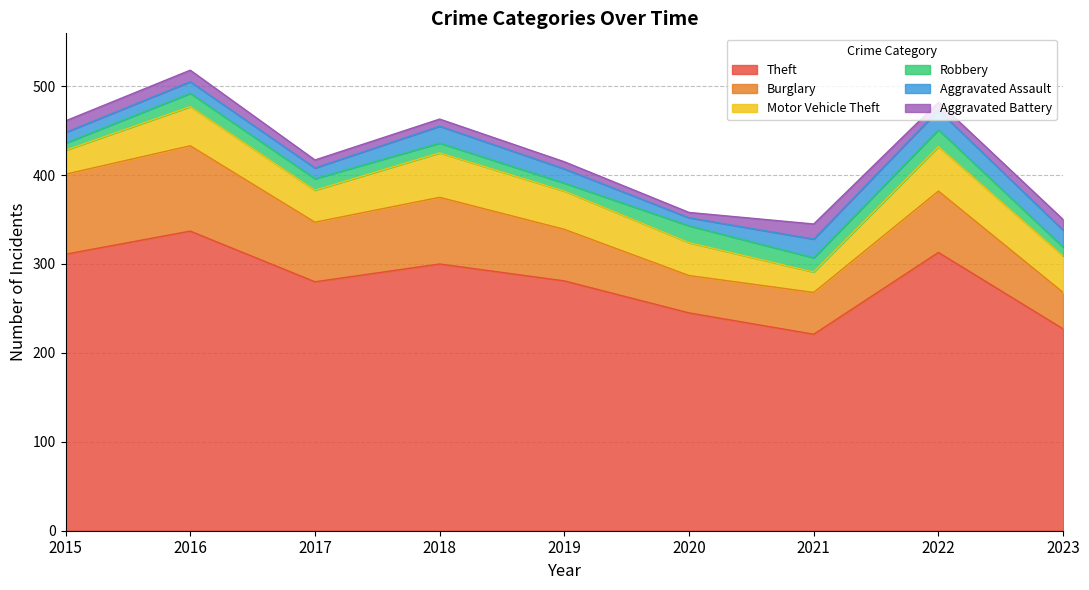

Is it true that Theft equals 221 at 2021?

True